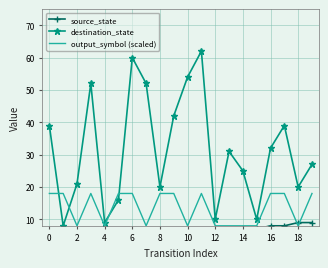

Is it true that output_symbol (scaled) equals 3 at 12?

False